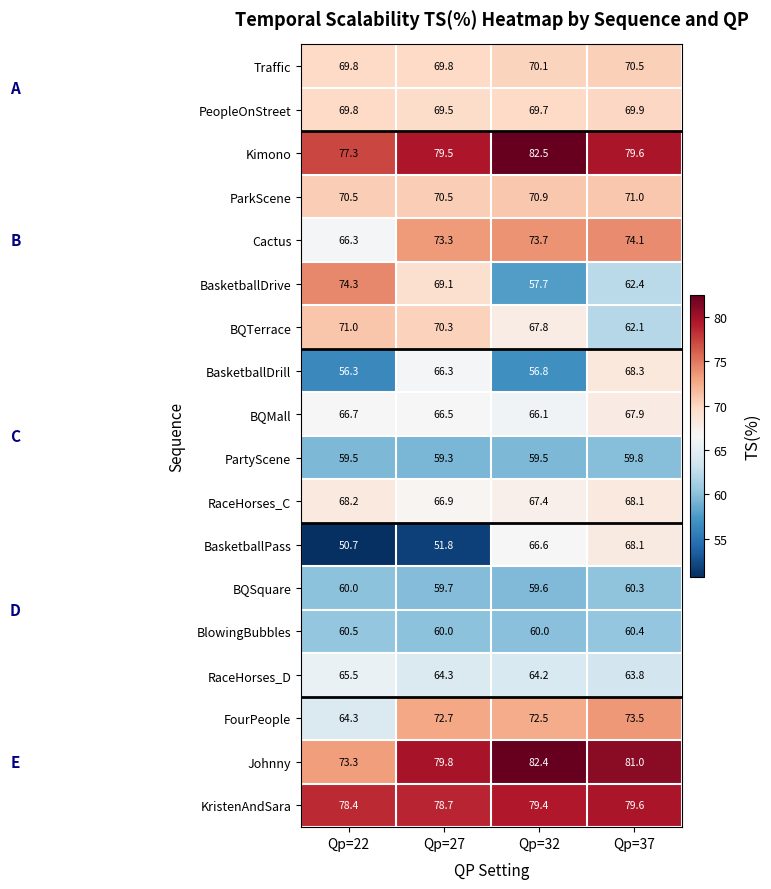

The BasketballPass series shows 33.7 at Qp=22. True or false?

False